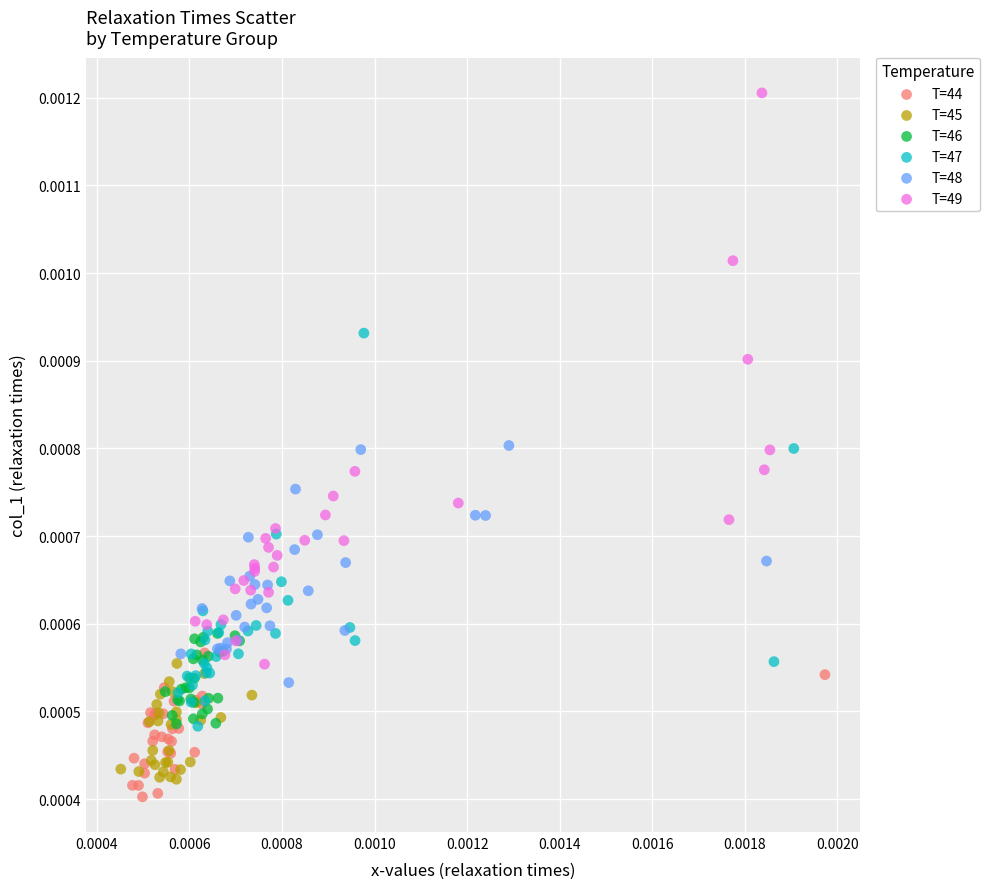

Which series has the largest Y range (max minus min)?

T=49